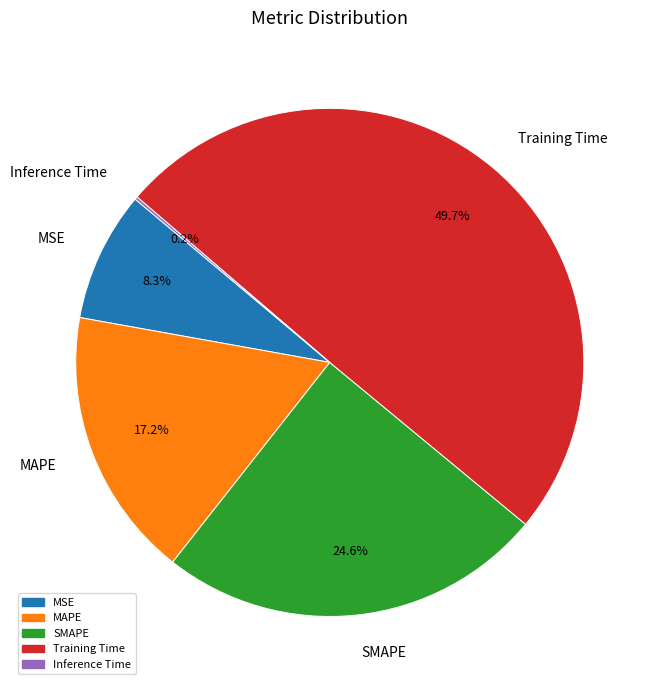

Which slice is the largest?

Training Time